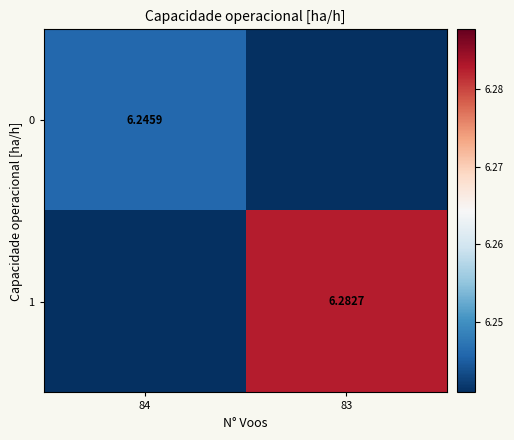

At how many categories does at least one series exceed 5?

2